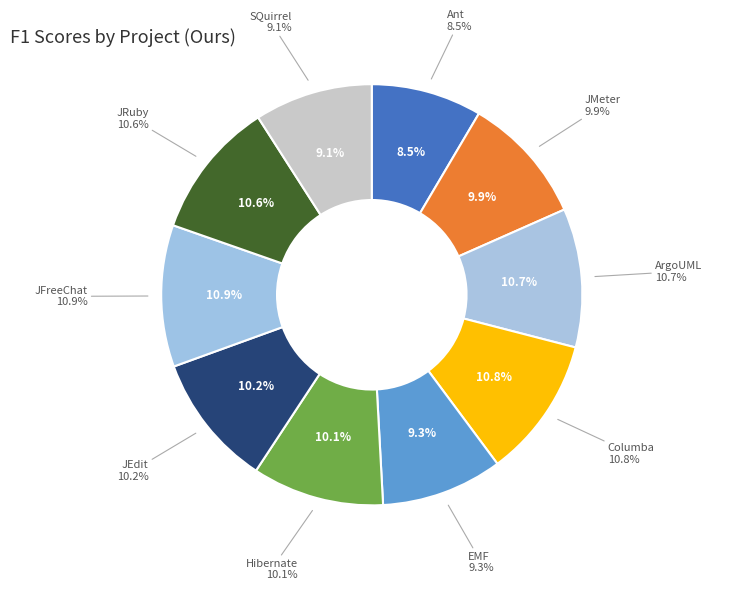

Count the number of slices in the pie.

10